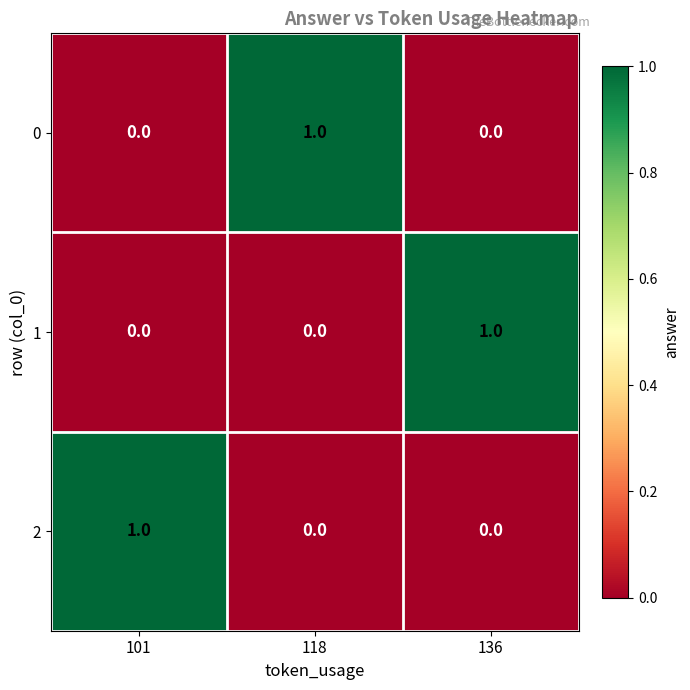

Count the number of data series in this chart.

3